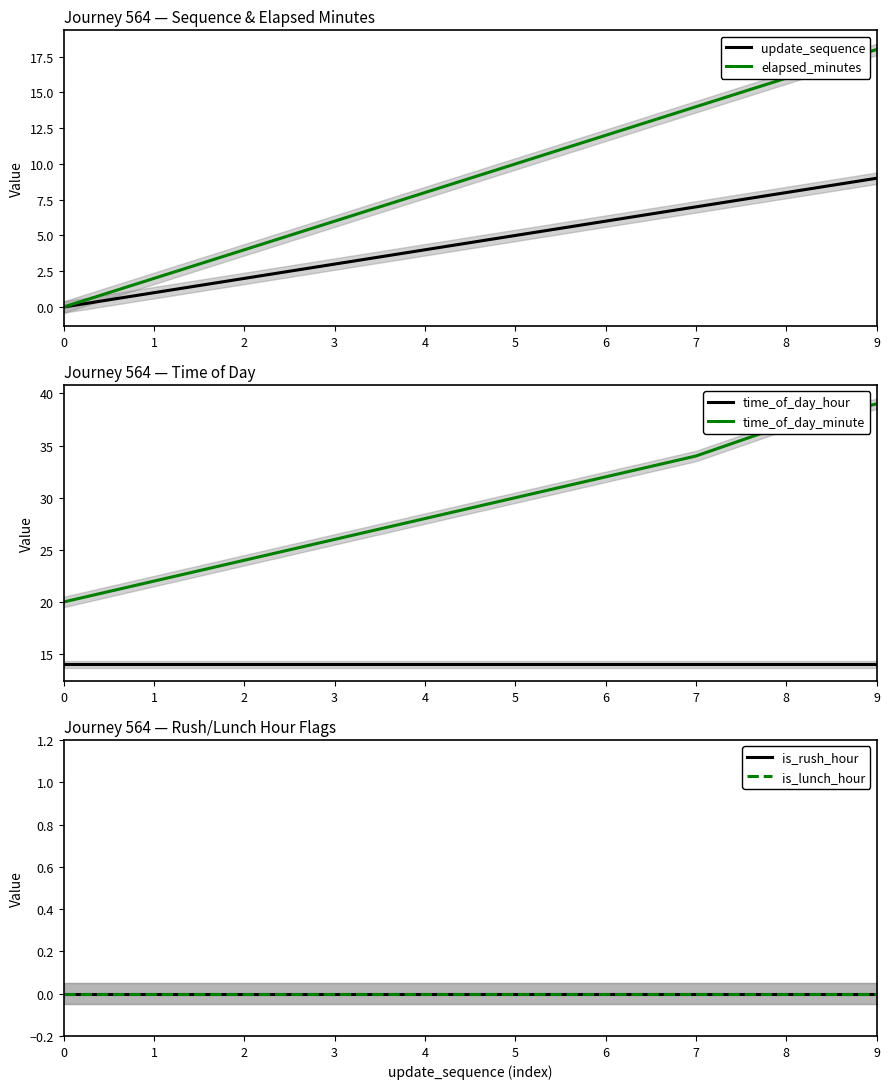

At 5, list the series in order from largest to smallest.

time_of_day_minute, time_of_day_hour, elapsed_minutes, update_sequence, is_rush_hour, is_lunch_hour